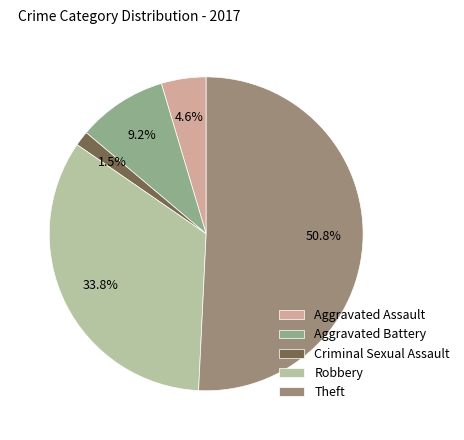

Does any single category account for the majority?

Yes